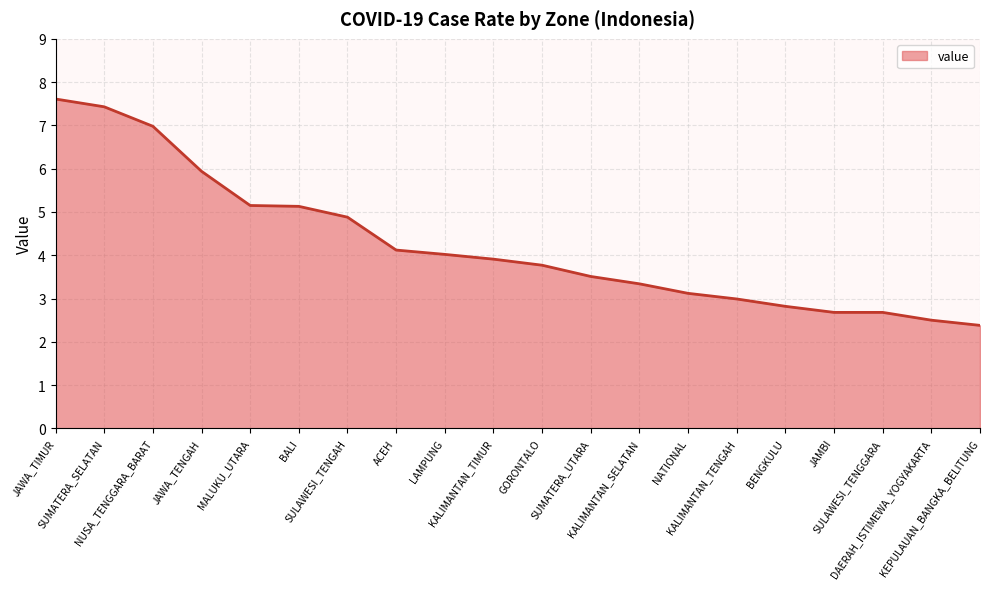

Which label corresponds to the smallest value in the chart?

KEPULAUAN_BANGKA_BELITUNG